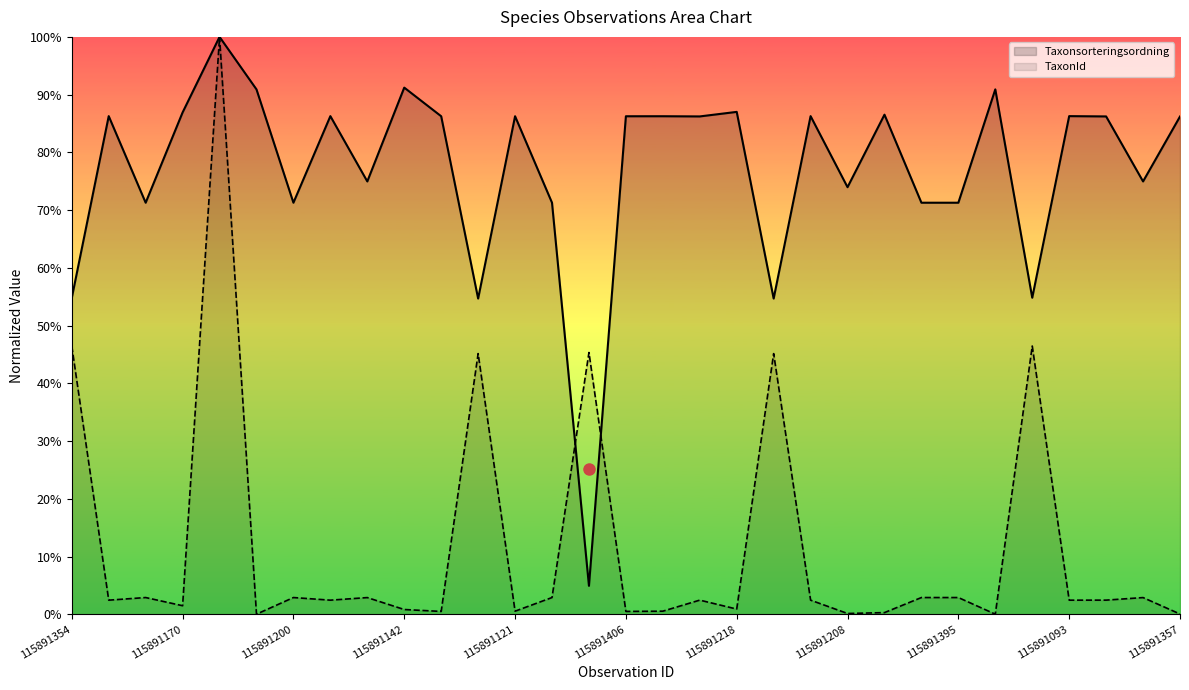

Which category has the highest value in the TaxonId series?

115891250